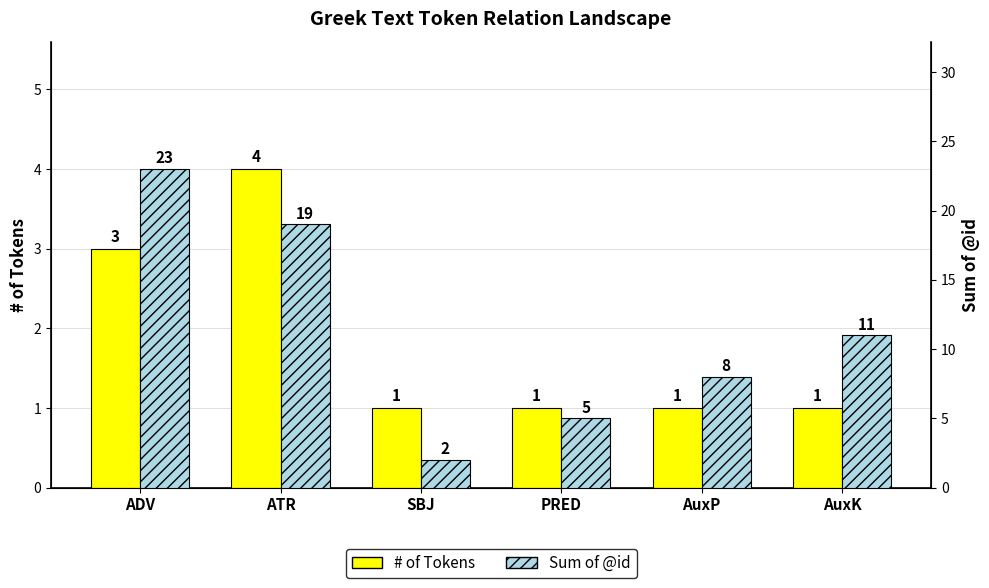

List the series in order of their peak value, highest first.

Sum of @id, # of Tokens